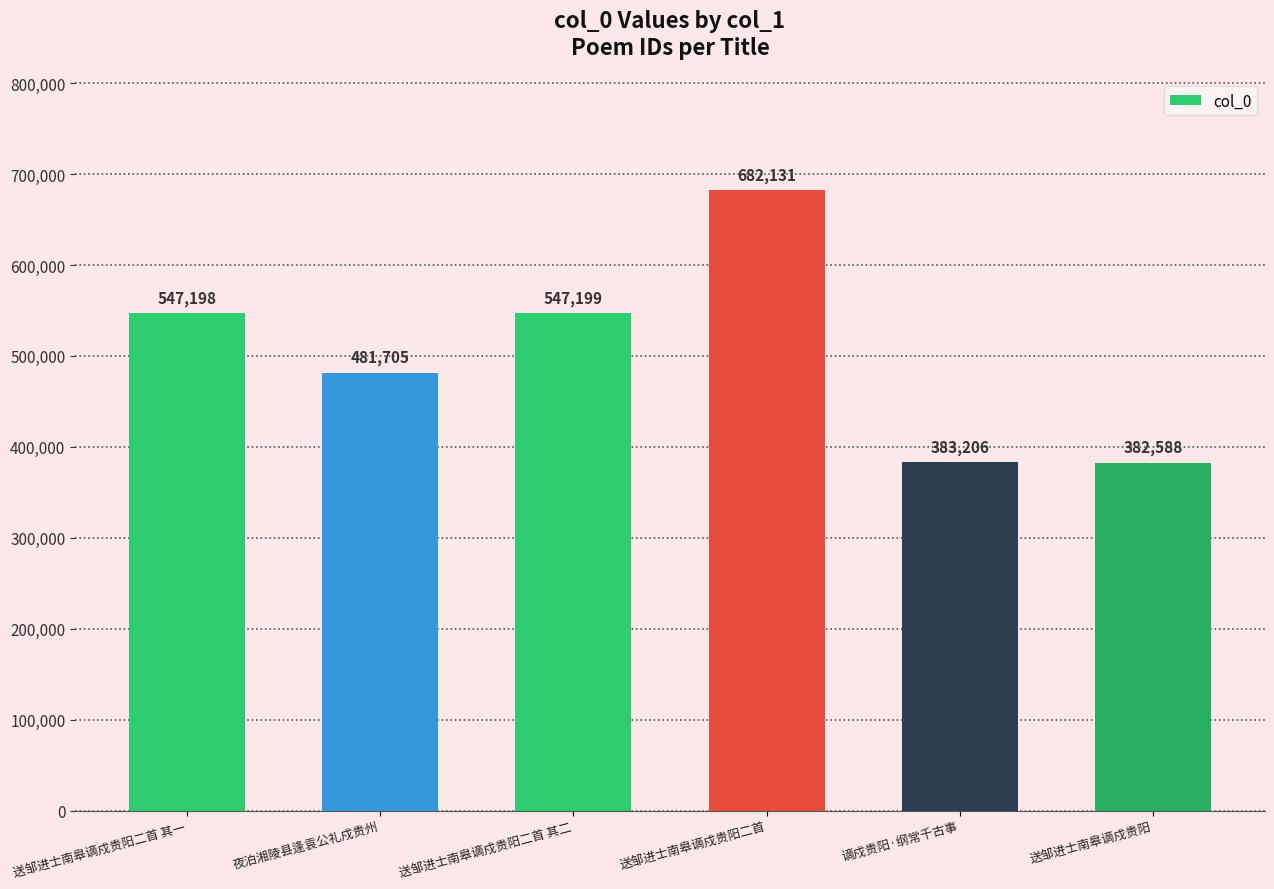

What position from the right is 送邹进士南皋谪戍贵阳?

1